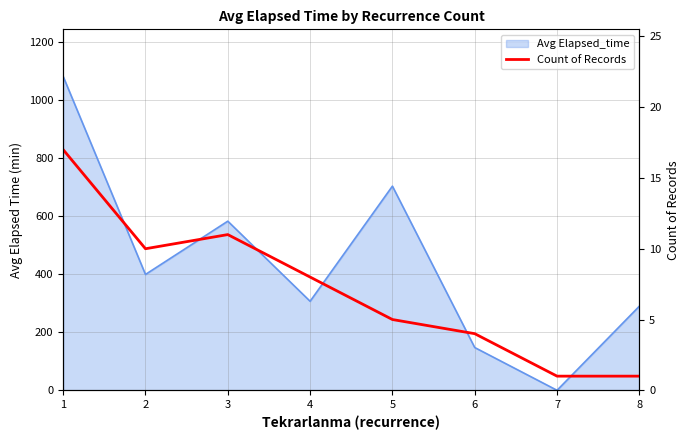

Where is the first local minimum?

2